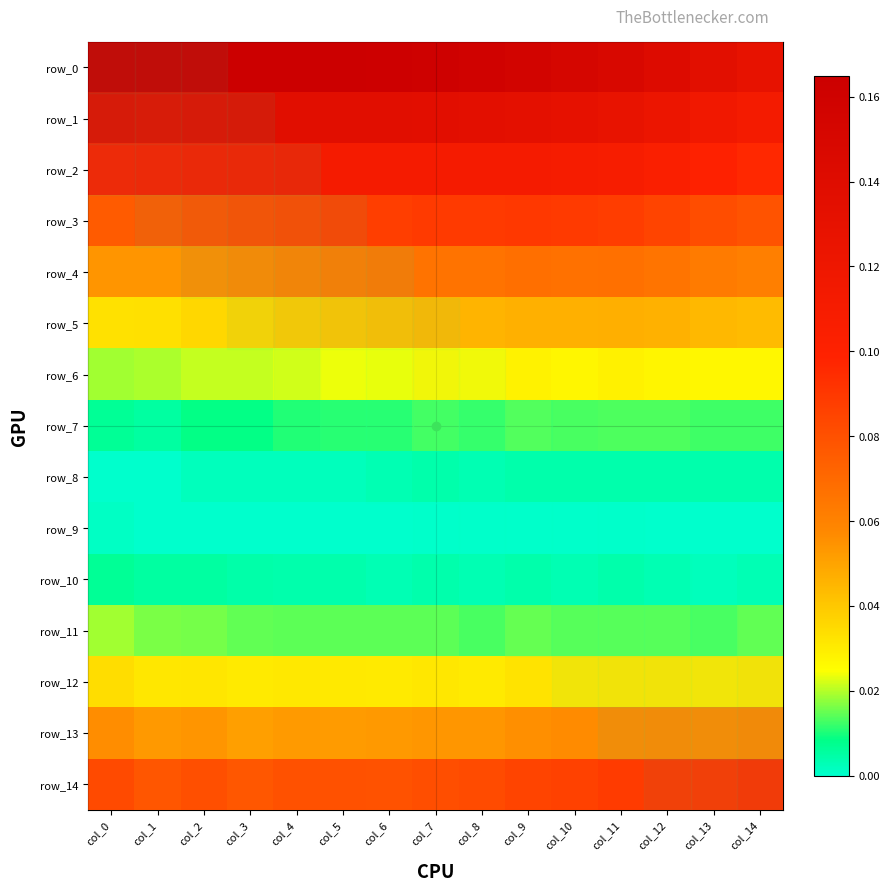

List the series in order of their peak value, lowest first.

row_9, row_8, row_10, row_7, row_11, row_6, row_12, row_5, row_13, row_4, row_3, row_14, row_2, row_1, row_0